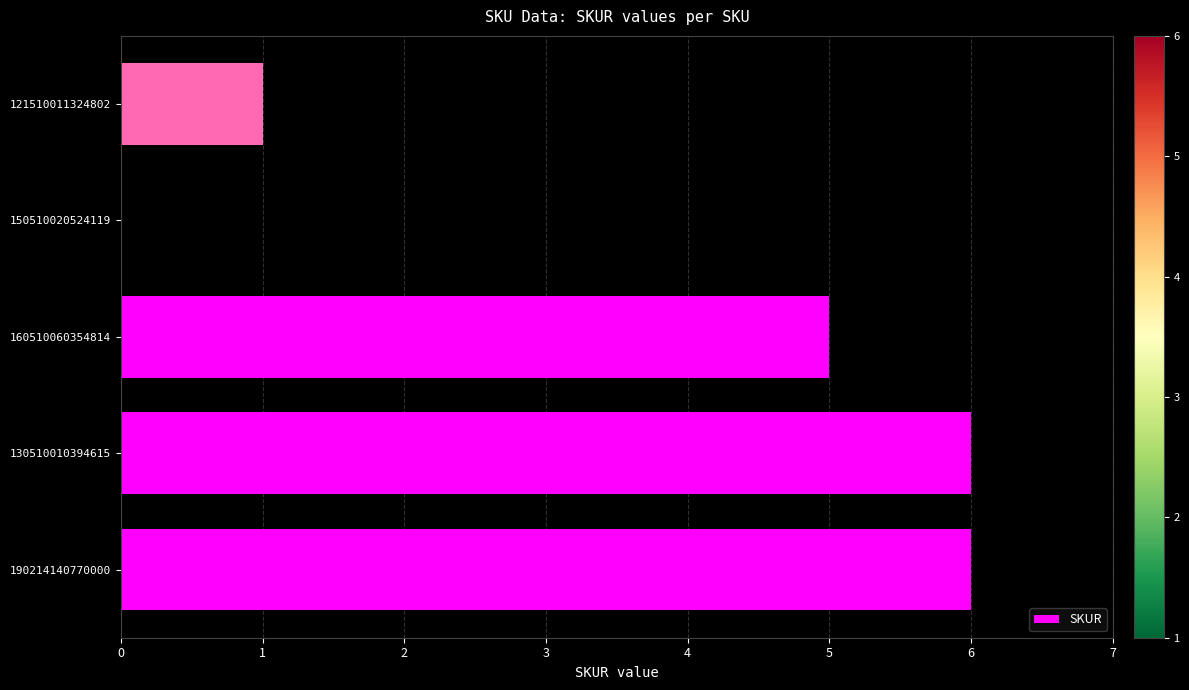

True or false: the data shows 1 at 121510011324802.

True